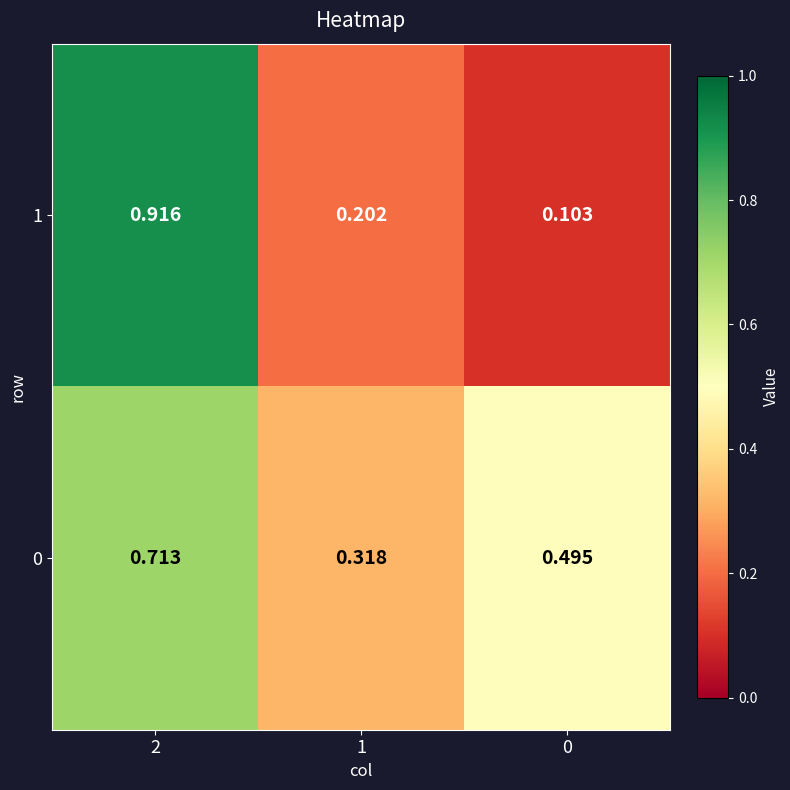

Is the value of 0 at 0 greater than the value of 1 at 2?

No